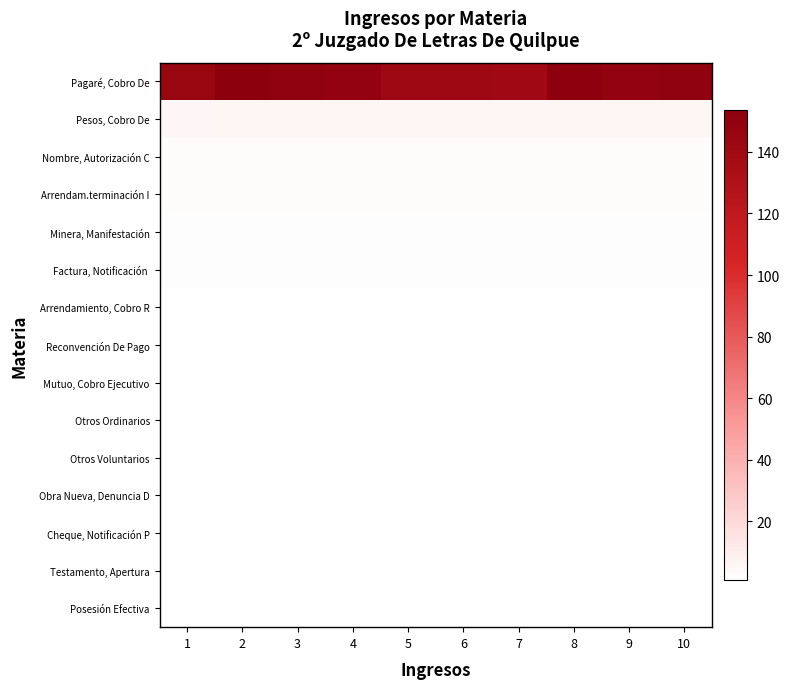

Which label corresponds to the largest value in the chart?

2